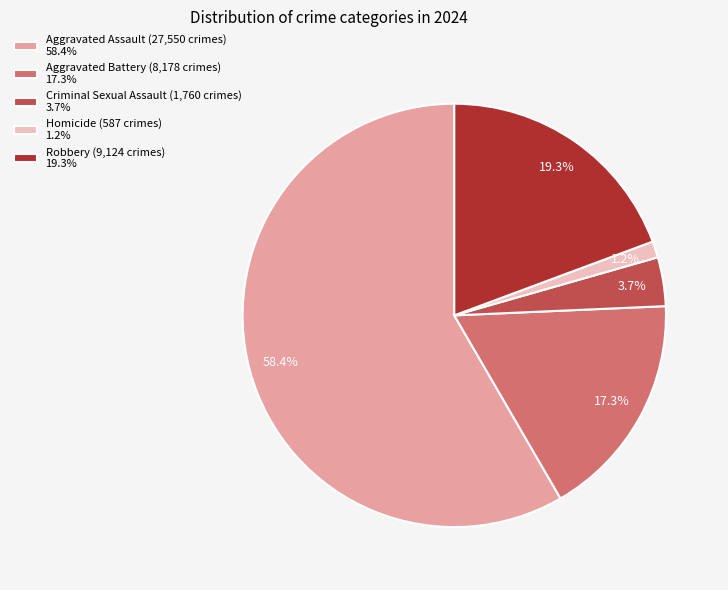

Rank the categories by value from highest to lowest.

Aggravated Assault, Robbery, Aggravated Battery, Criminal Sexual Assault, Homicide